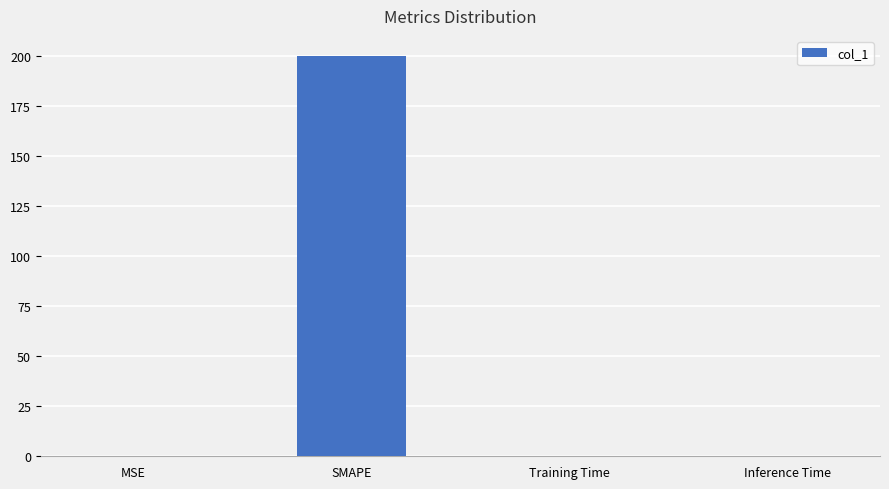

The chart shows a value of 0.3 at MSE. True or false?

True